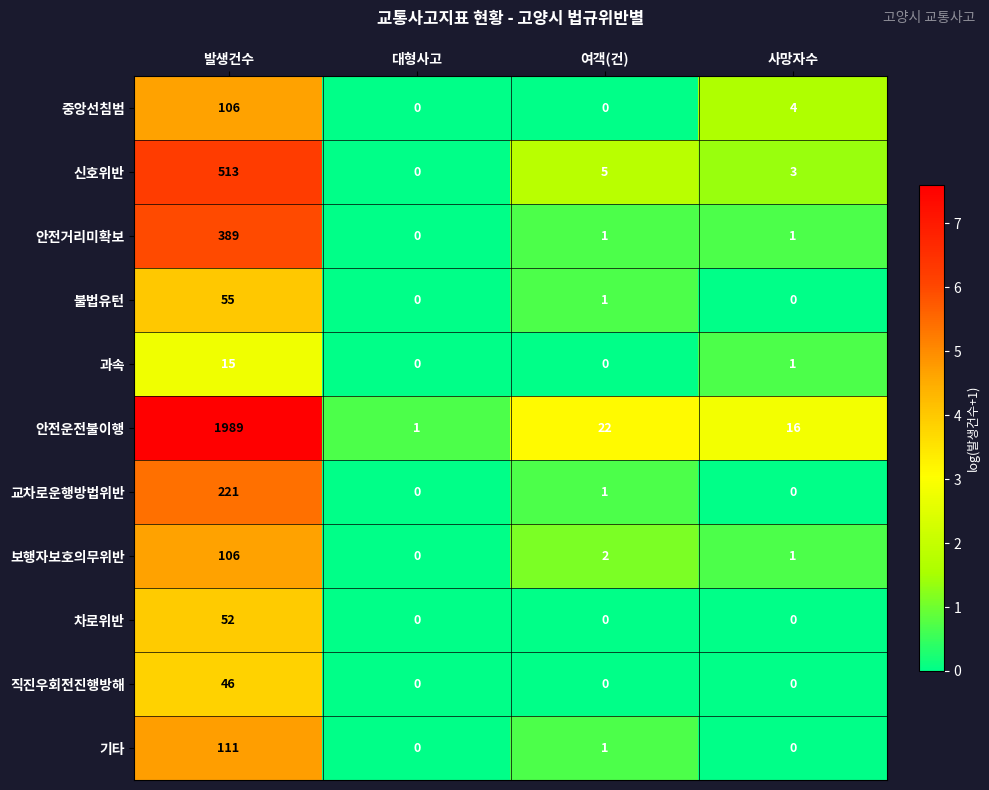

What is the spread (max minus min) of values at 여객(건)?

22